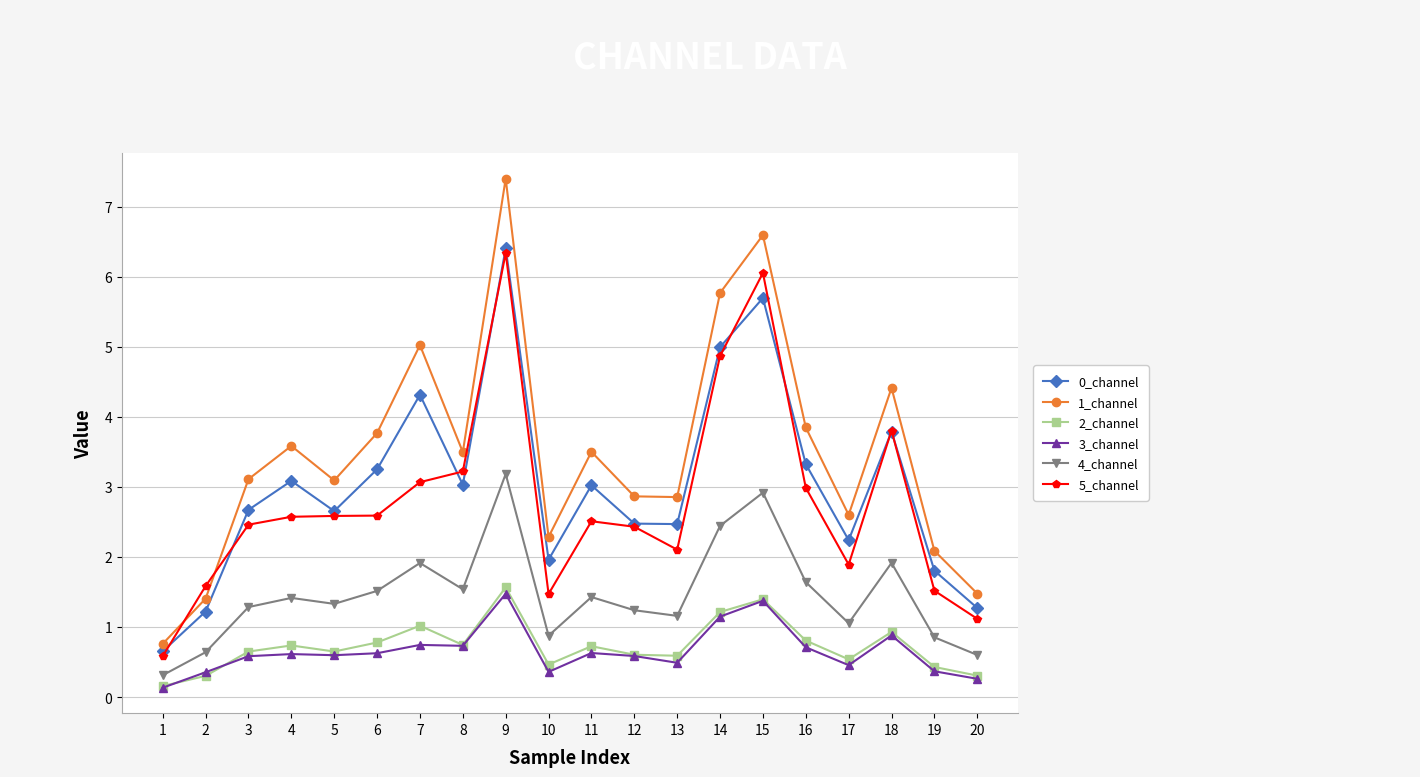

At which label does 1_channel reach its peak?

9